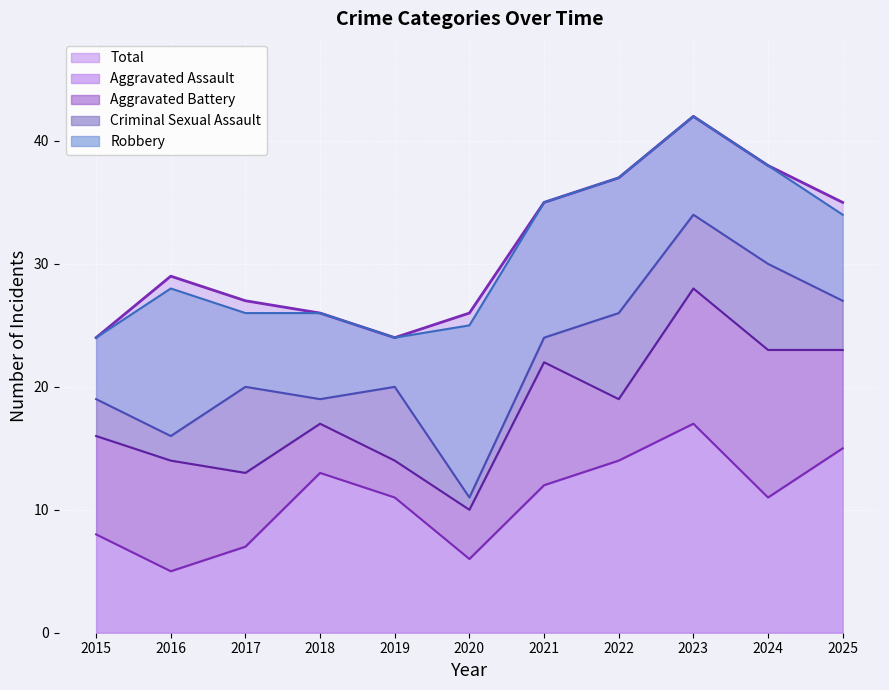

What is the average value?

31